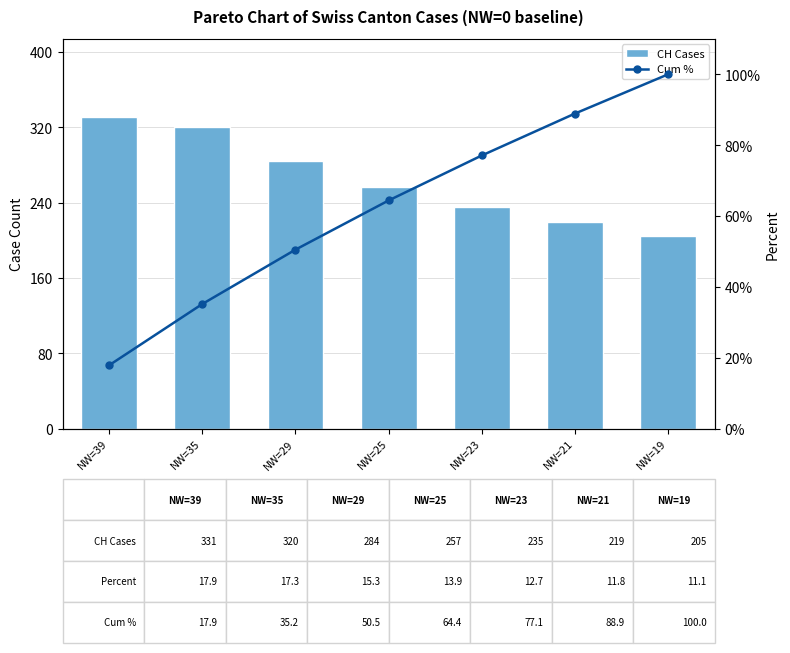

What is the difference between the highest and lowest values at NW=19?

105.0